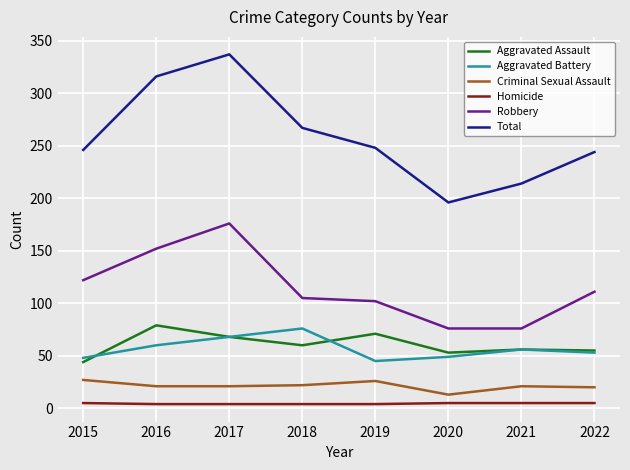

Where does the Robbery series first go above 111?

2015